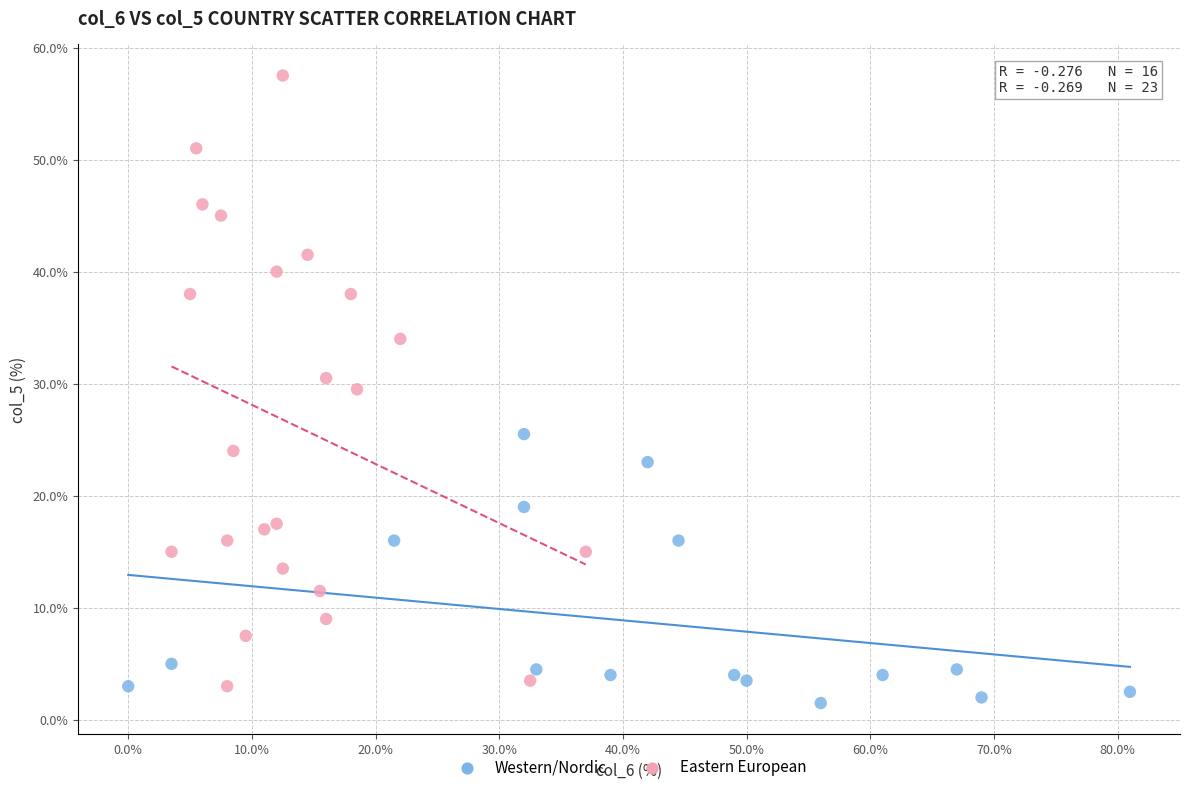

Which series contains the highest Y value?

Eastern European